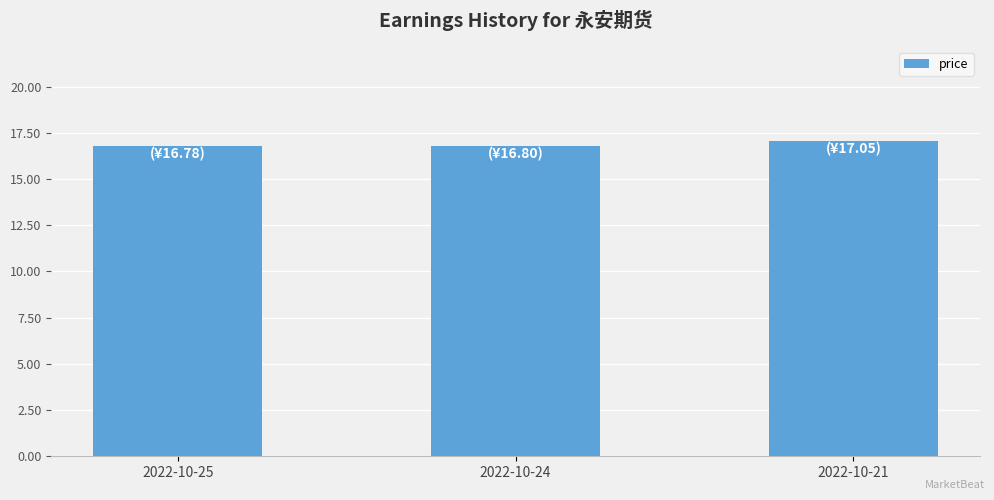

What is the value of the 1st bar from the left?

16.8